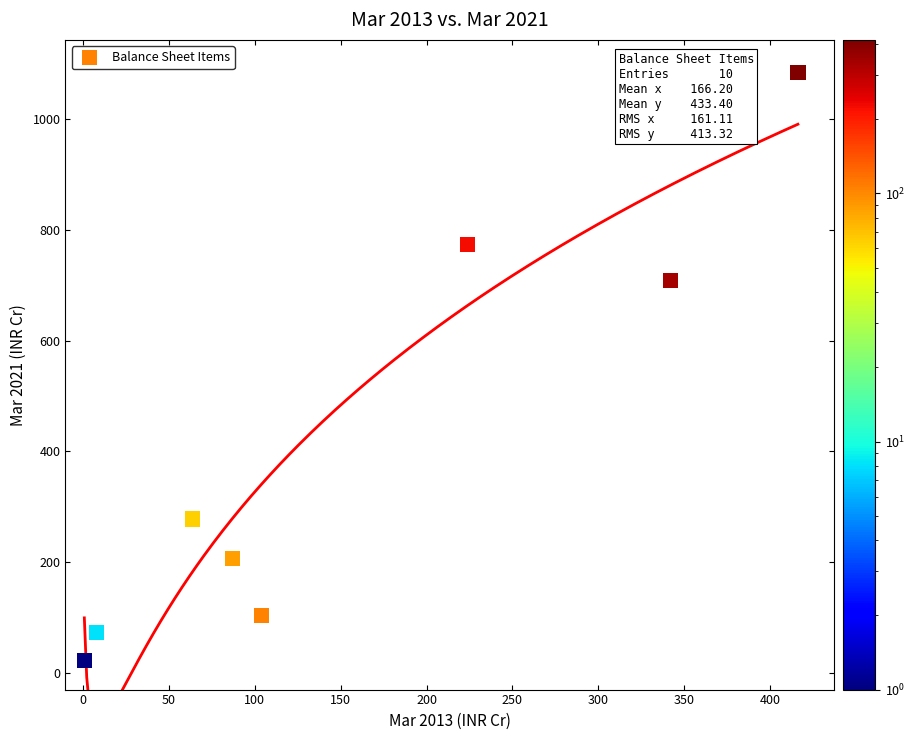

What Y value in the scatter plot is closest to 542?

709